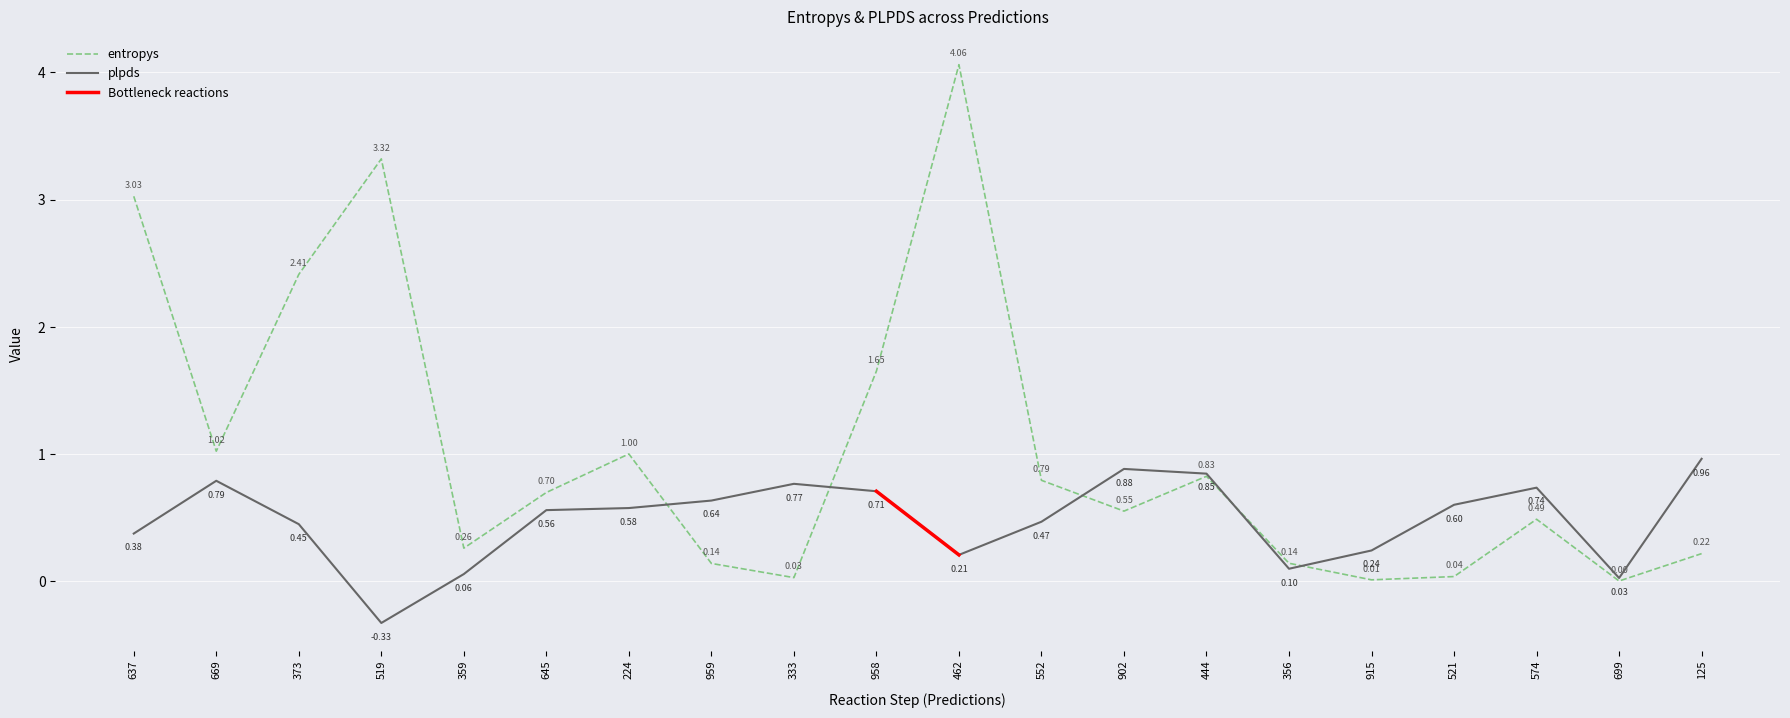

What is the label of the 16th point from the right?

359